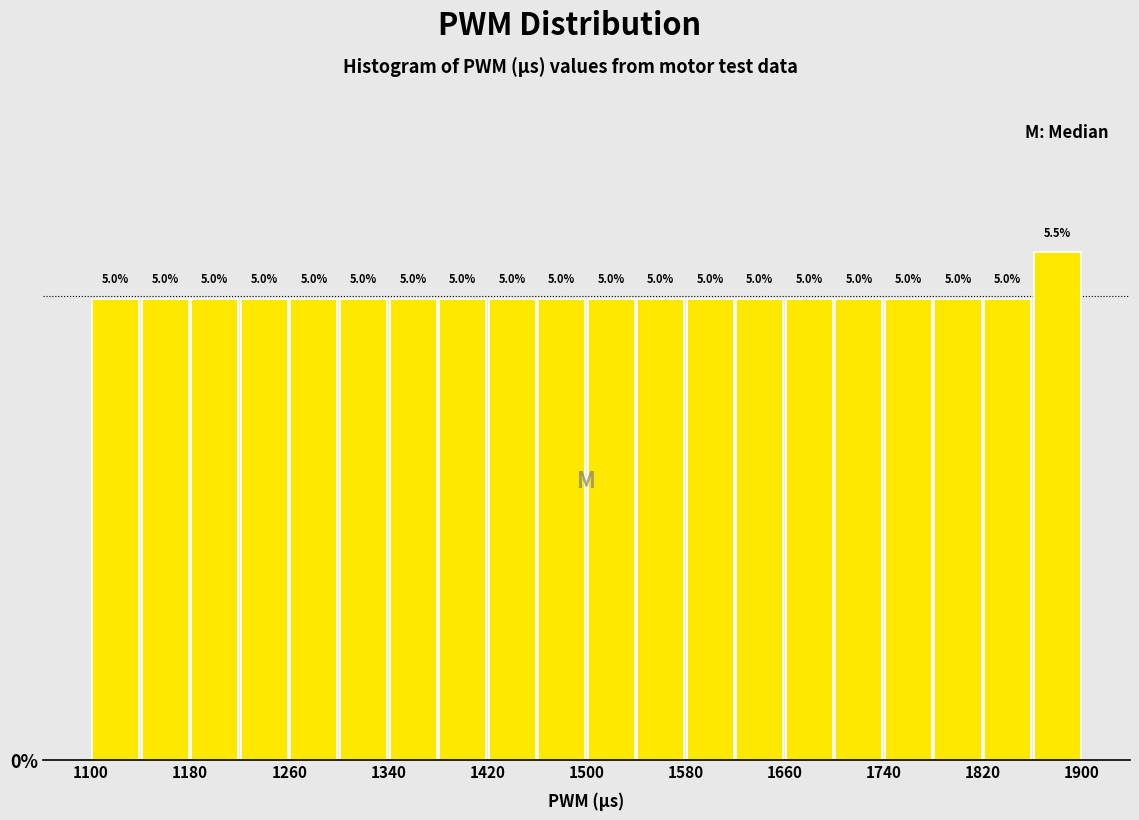

Which range on the x-axis has the tallest bar?

1860 to 1900